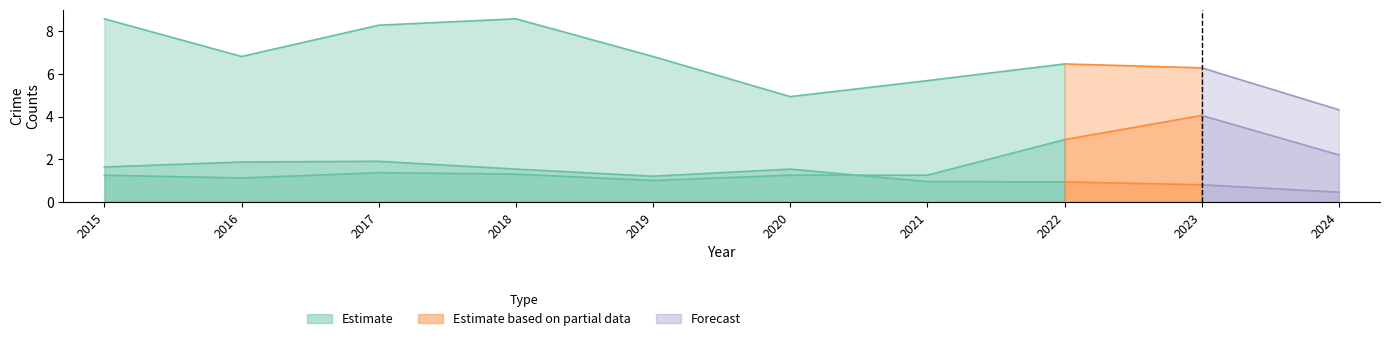

How many data points does each series have?

8